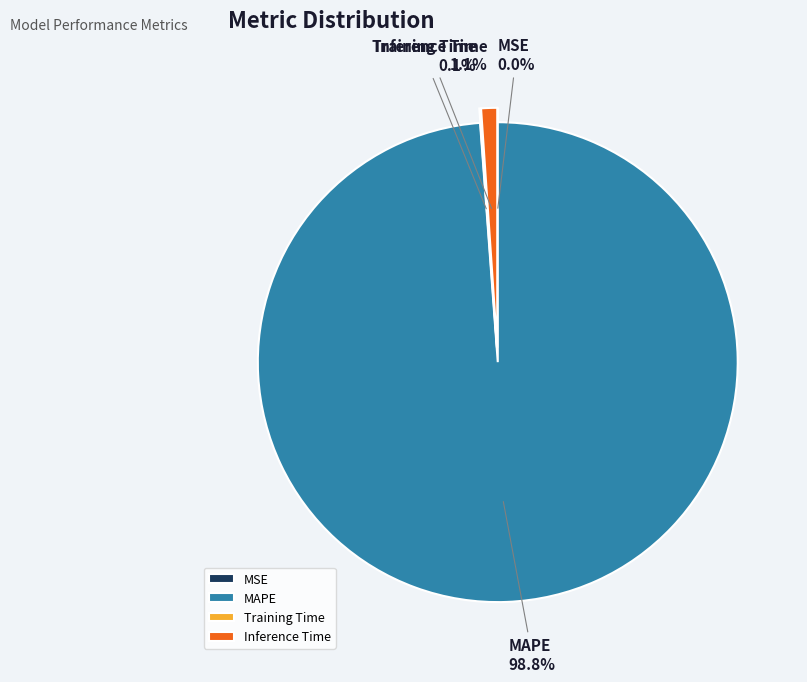

Does any single category account for the majority?

Yes